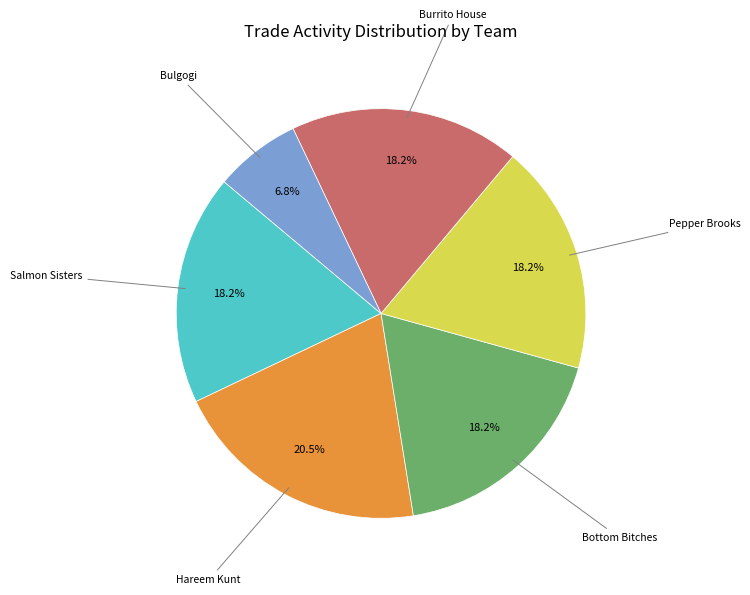

Is there a majority slice in this chart?

No